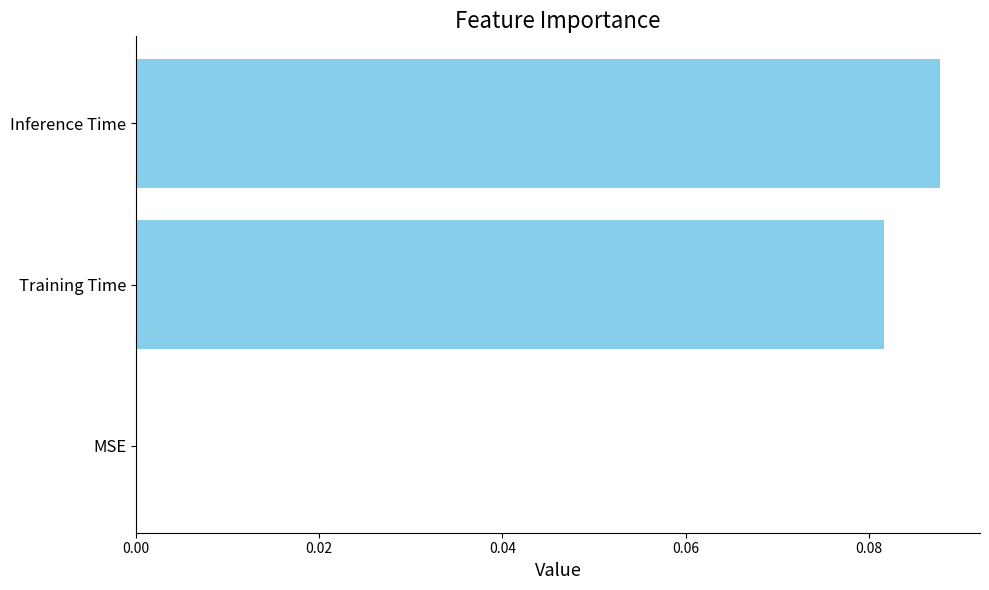

Is it true that the value at Training Time is 0.0?

False